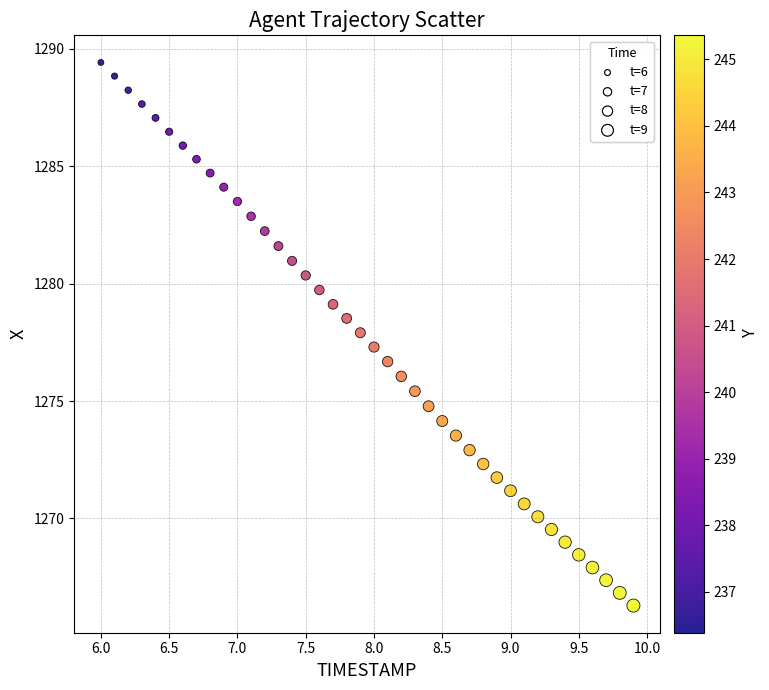

What is the range of X values (max minus min)?

3.9